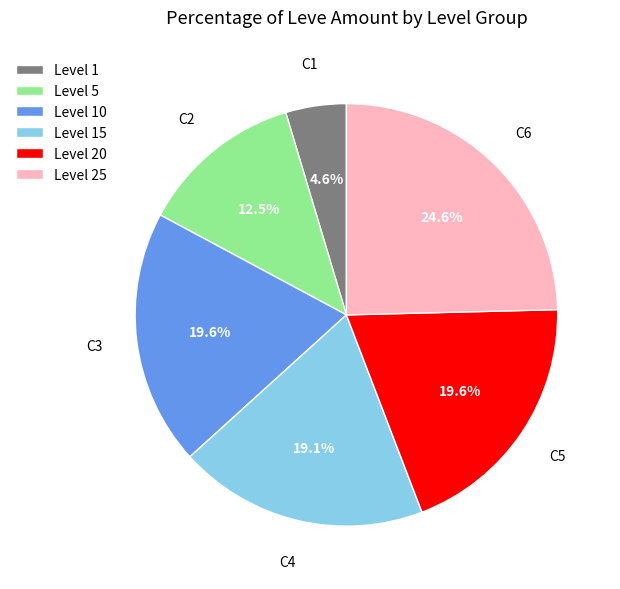

Between Level 20 and Level 1, which is larger?

Level 20